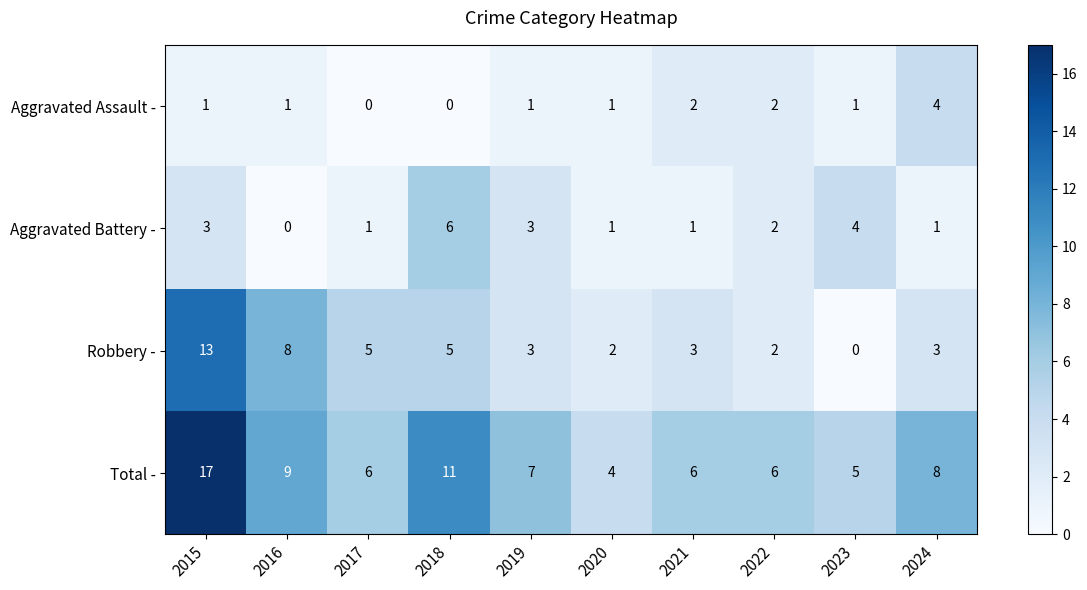

How many values in the Robbery - series are below 3?

3